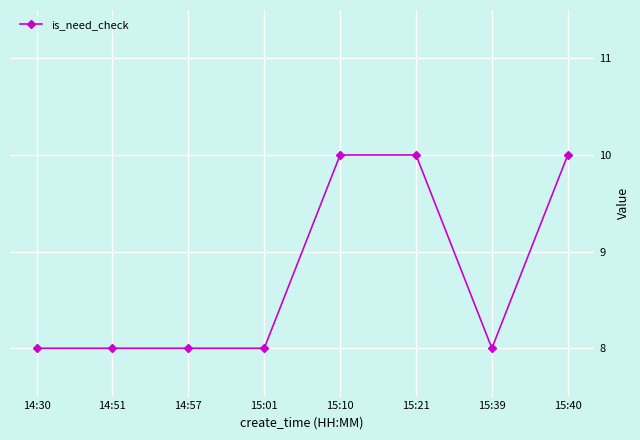

What is the greatest value displayed?

10